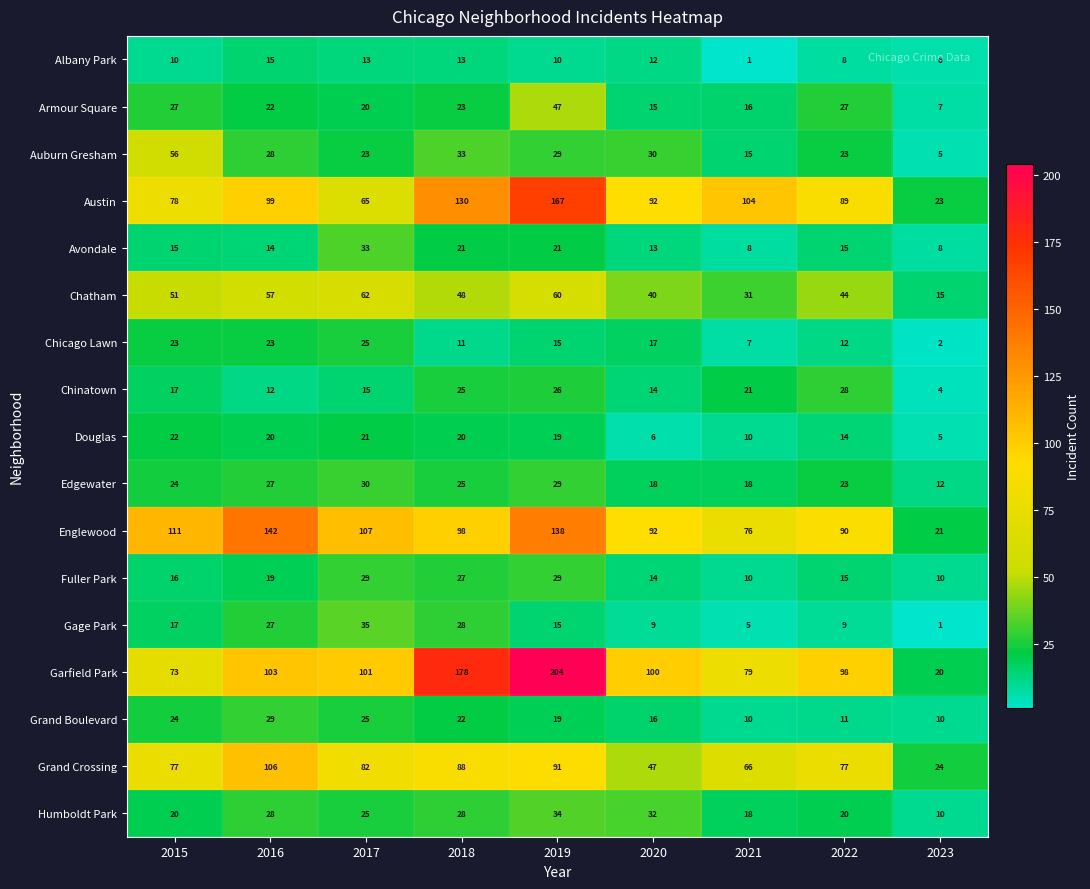

The value of Chinatown at 2015 is 25. True or false?

False